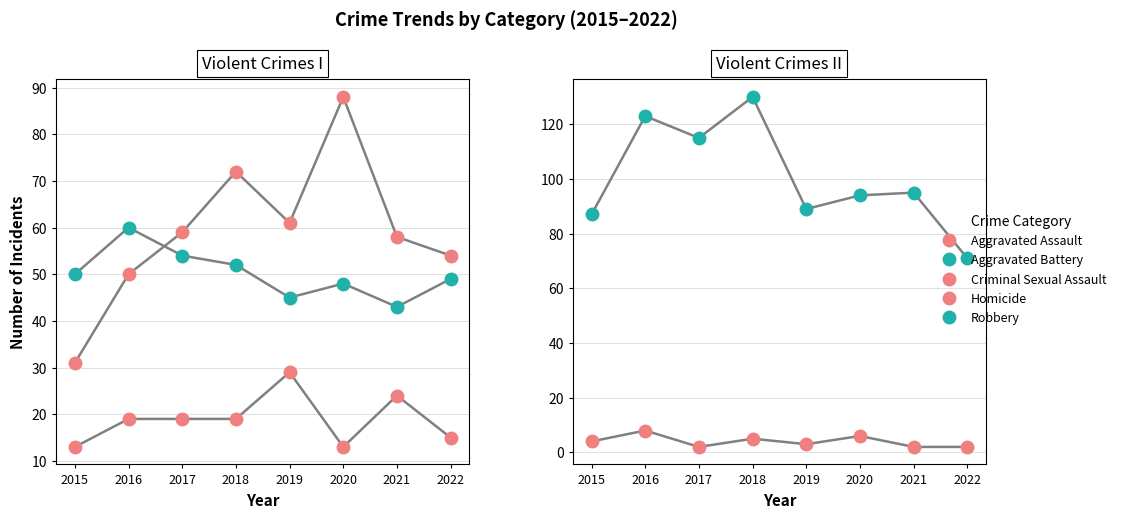

At which label is Robbery closest to 100?

2021